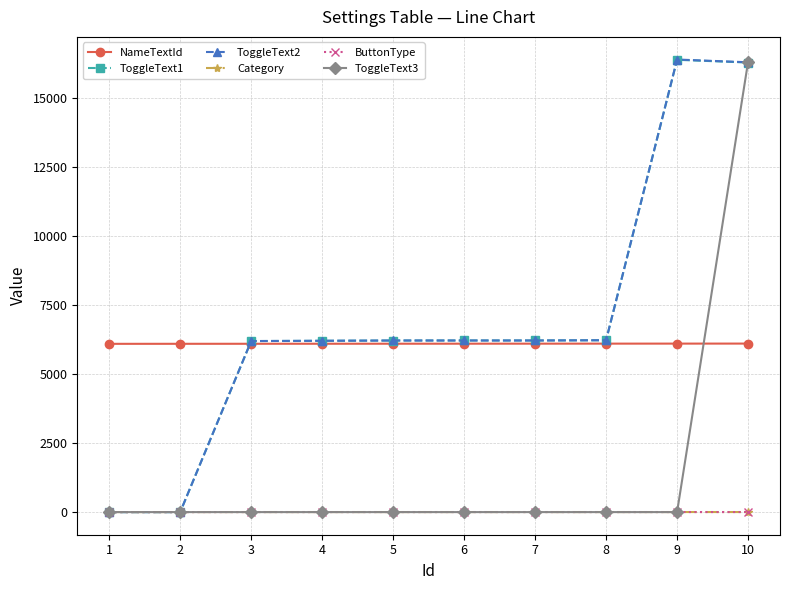

At which label does ToggleText1 first exceed 6223?

8